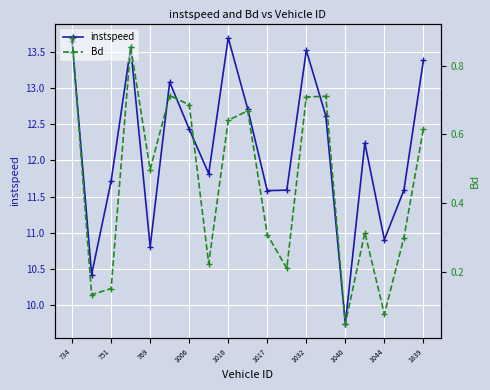

What is the highest value of the instspeed series?

13.7